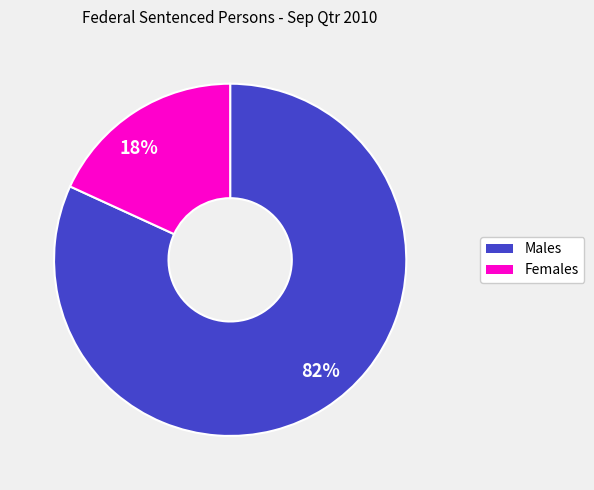

To the nearest percent, what is the average slice percentage?

50%